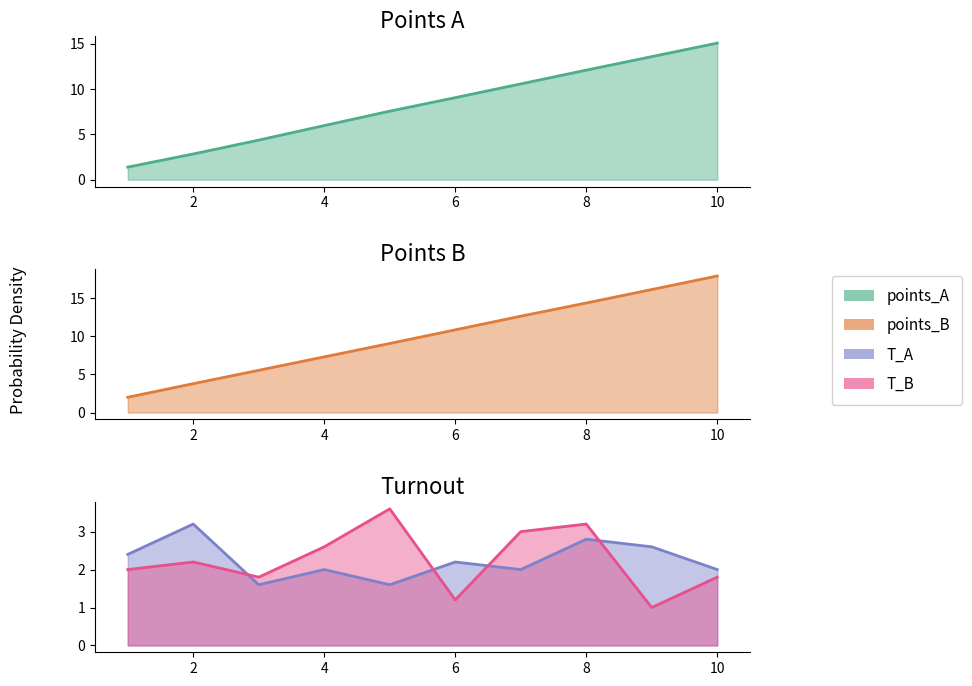

How many values in the T_A series exceed 2?

5